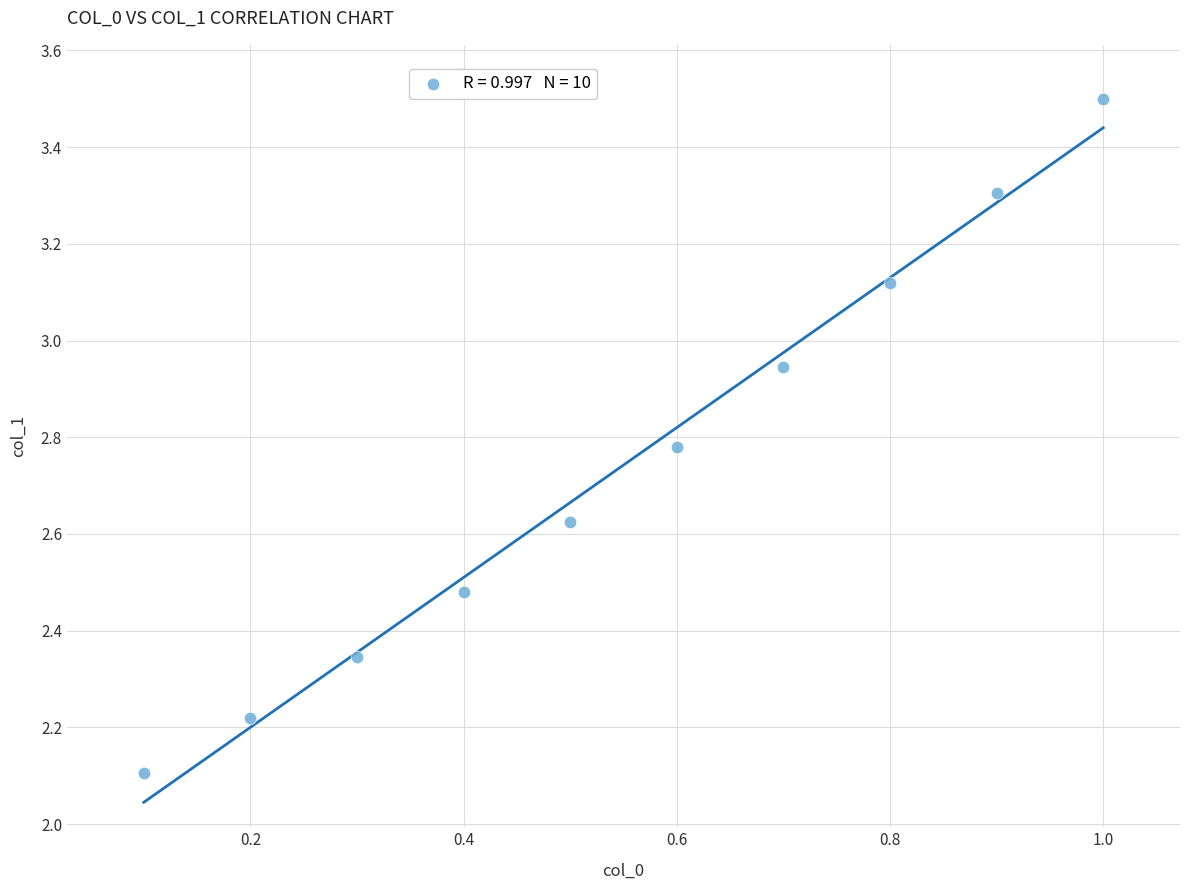

What Y value in the scatter plot is closest to 2?

2.1